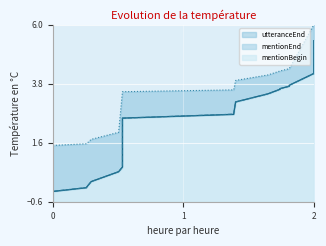

Which series has the largest total across all categories?

utteranceEnd